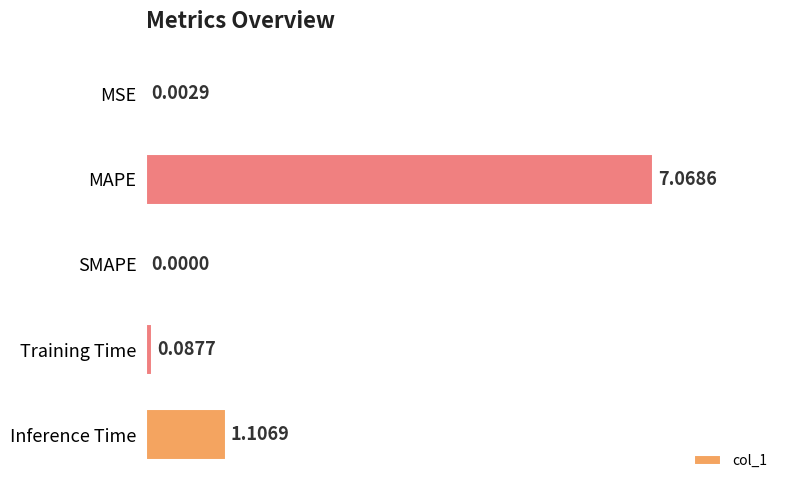

Which has a higher value, MAPE or MSE?

MAPE